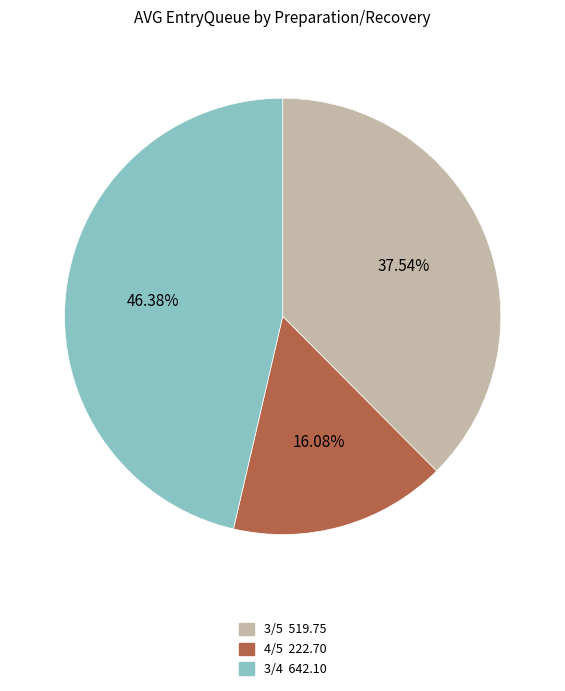

Does any single category account for the majority?

No